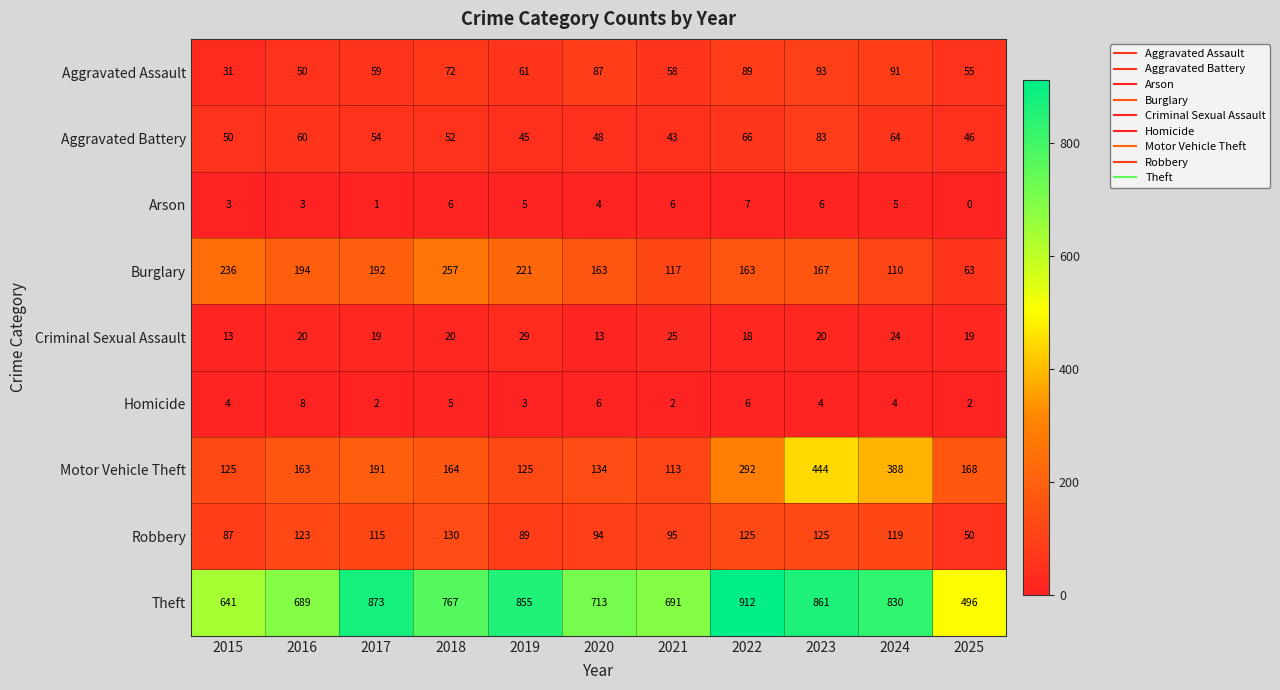

Is it true that Criminal Sexual Assault equals 27 at 2018?

False